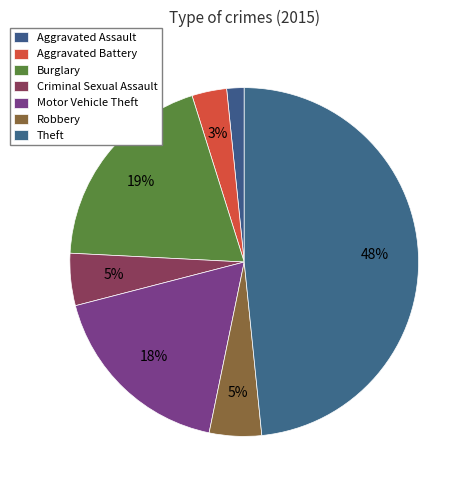

To the nearest percent, what percentage of the pie is Theft?

48%